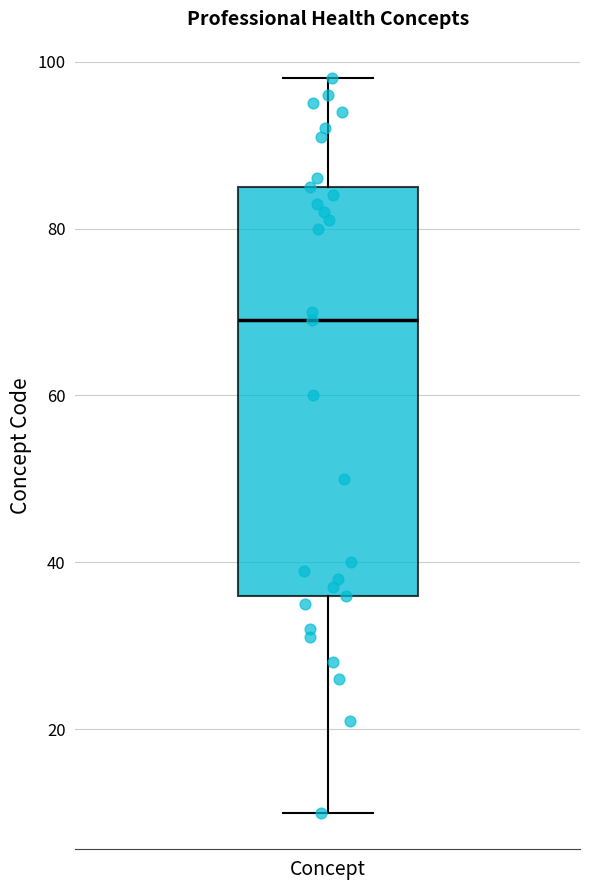

Where is the lower edge of the box for Concept on the y-axis? The values are not printed on the chart, so give them approximately, as read against the axis.

36